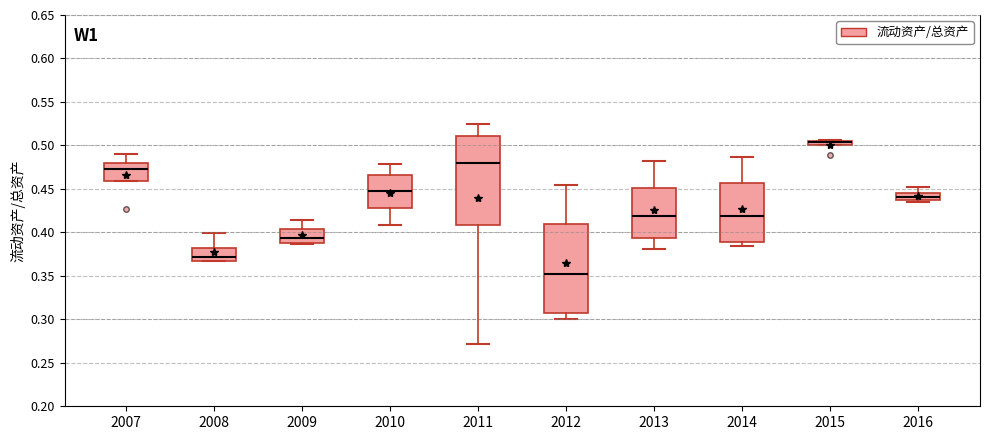

Where is the upper edge of the box at x = 2008 on the y-axis? The values are not printed on the chart, so give them approximately, as read against the axis.

0.380